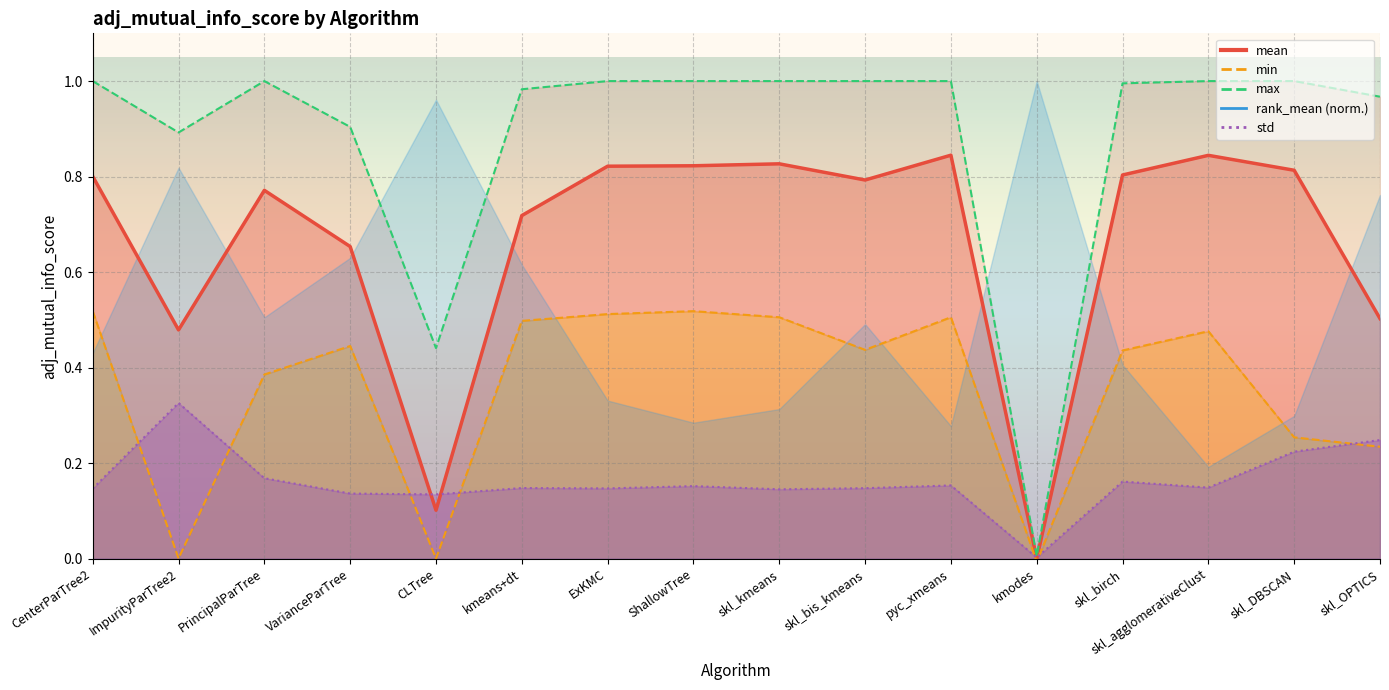

What is the spread (max minus min) of values at ExKMC?

0.9